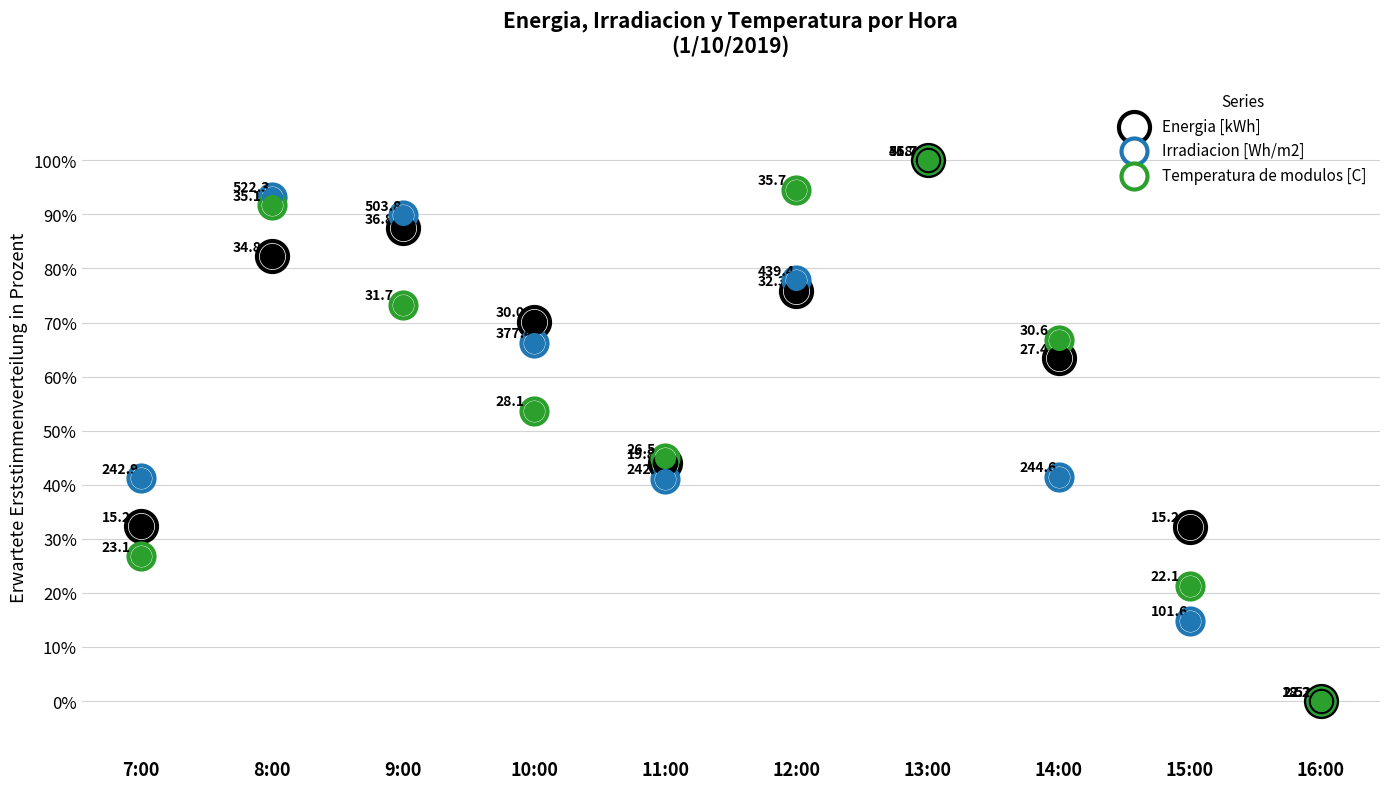

Which series reaches the maximum Y coordinate?

Energia [kWh]